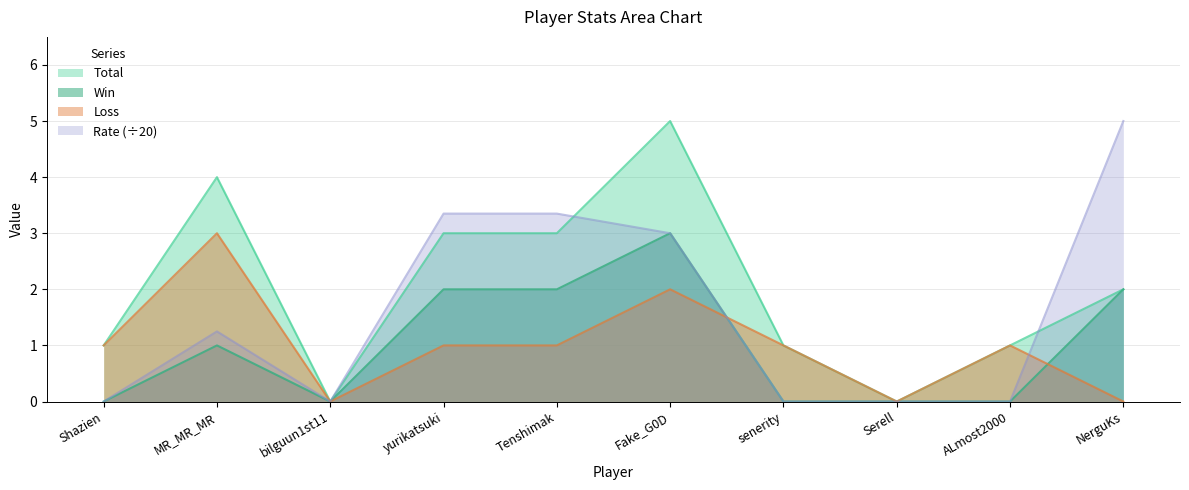

The Rate series shows -2.1 at ALmost2000. True or false?

False